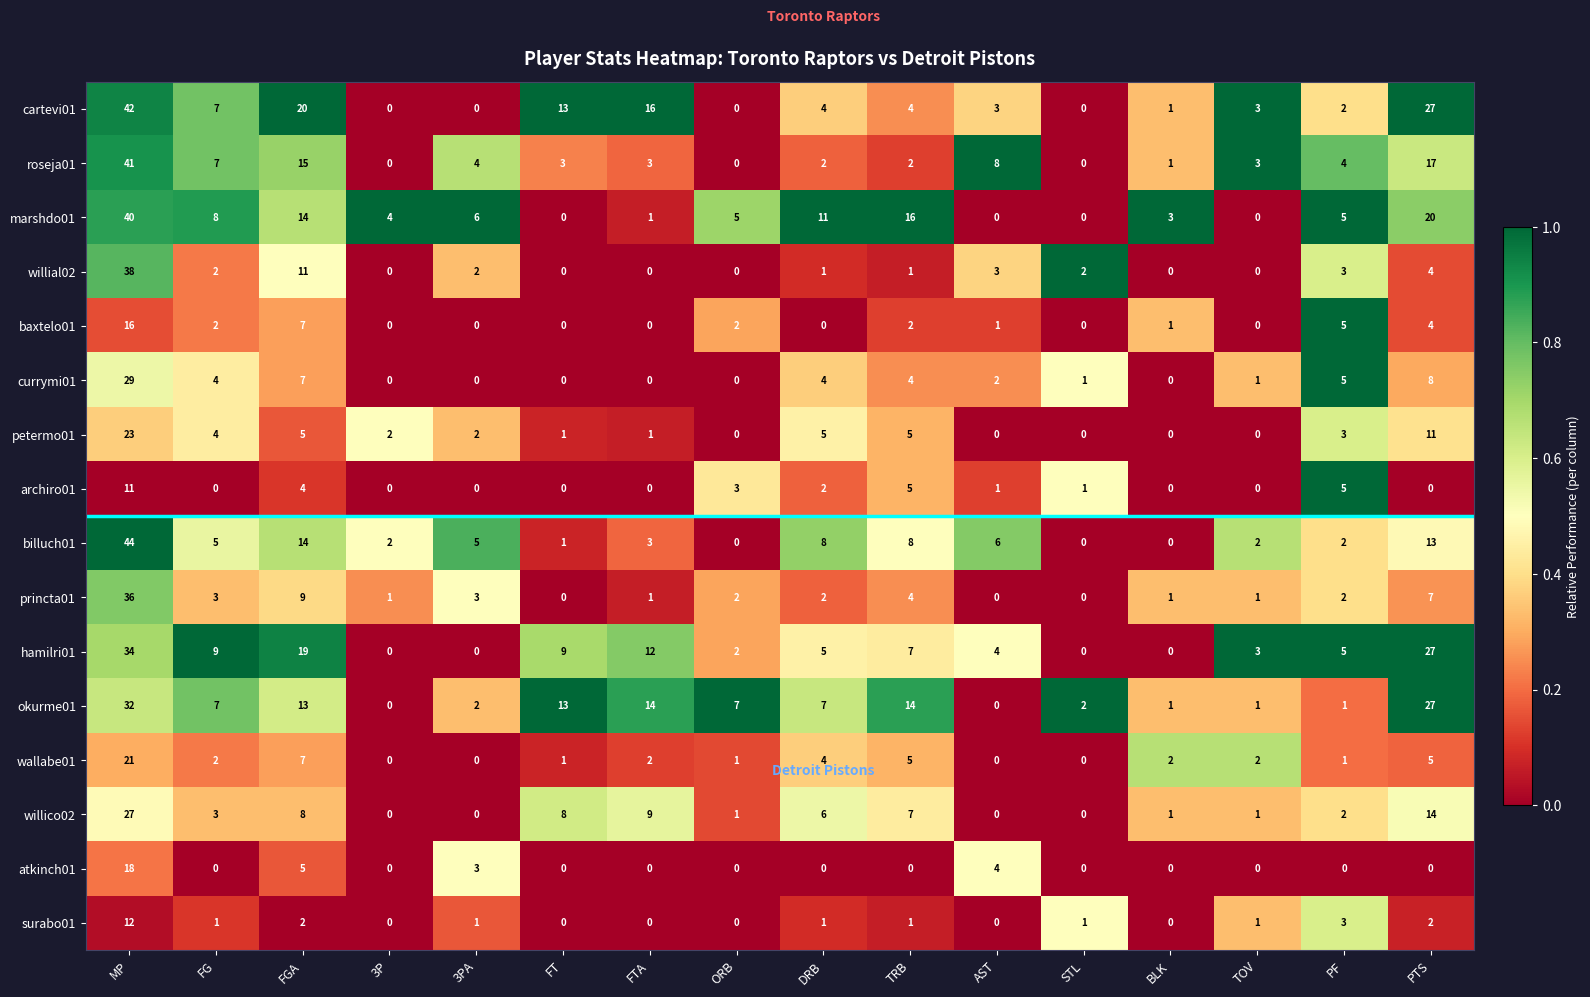

Which series changed the most between MP and TOV?

billuch01